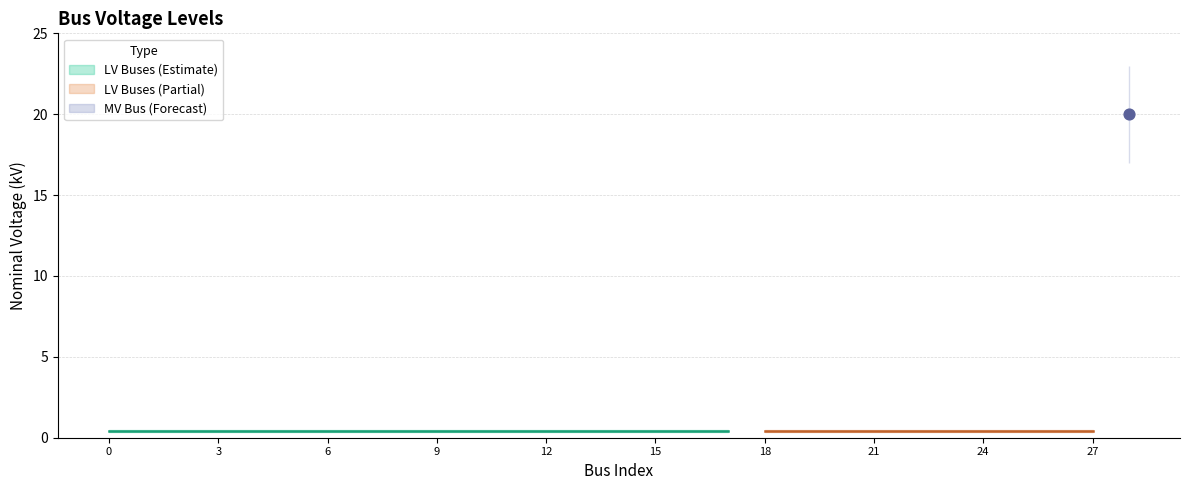

Which has a higher value, 6 or 28?

28